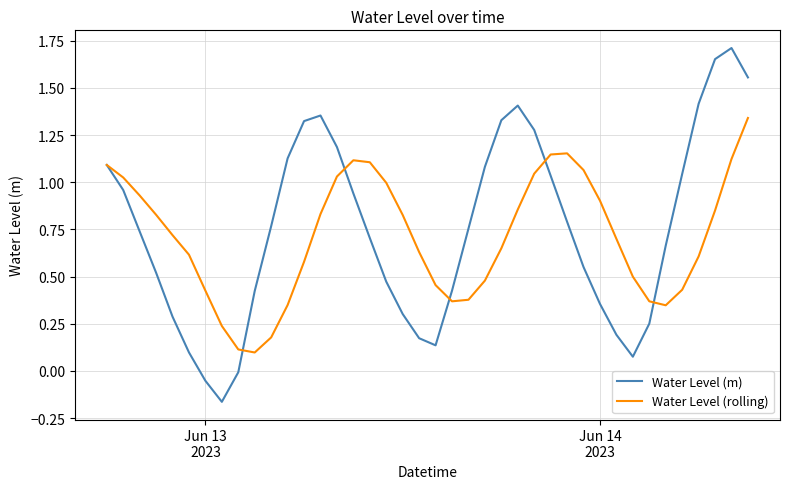

Which series has the widest spread of values?

Water Level (m)